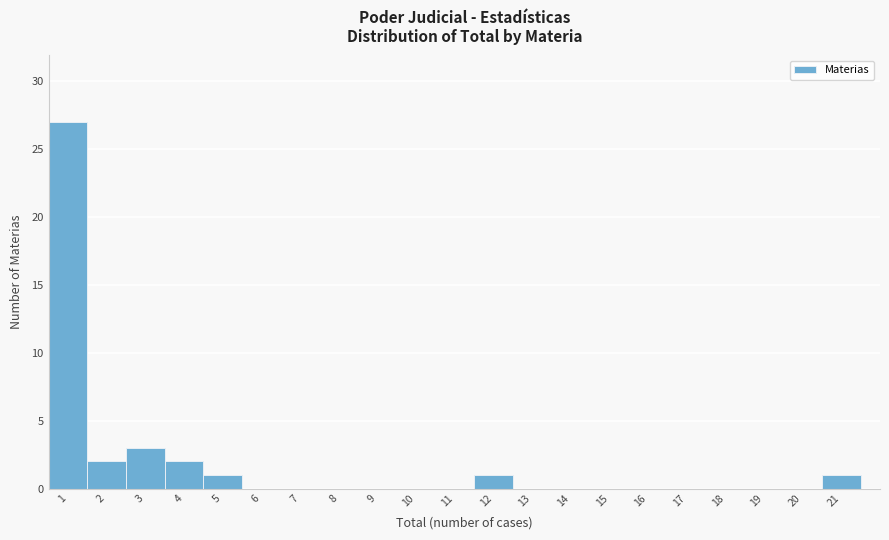

Reading left to right, transcribe this chart: for each bar, give the range it covers on the x-axis and its height. The values are not printed on the chart, so give them approximately, as read against the axis.

0.5 to 1.5: 27
1.5 to 2.5: 2
2.5 to 3.5: 3
3.5 to 4.5: 2
4.5 to 5.5: 1
5.5 to 6.5: 0
6.5 to 7.5: 0
7.5 to 8.5: 0
8.5 to 9.5: 0
9.5 to 10.5: 0
10.5 to 11.5: 0
11.5 to 12.5: 1
12.5 to 13.5: 0
13.5 to 14.5: 0
14.5 to 15.5: 0
15.5 to 16.5: 0
16.5 to 17.5: 0
17.5 to 18.5: 0
18.5 to 19.5: 0
19.5 to 20.5: 0
20.5 to 21.5: 1